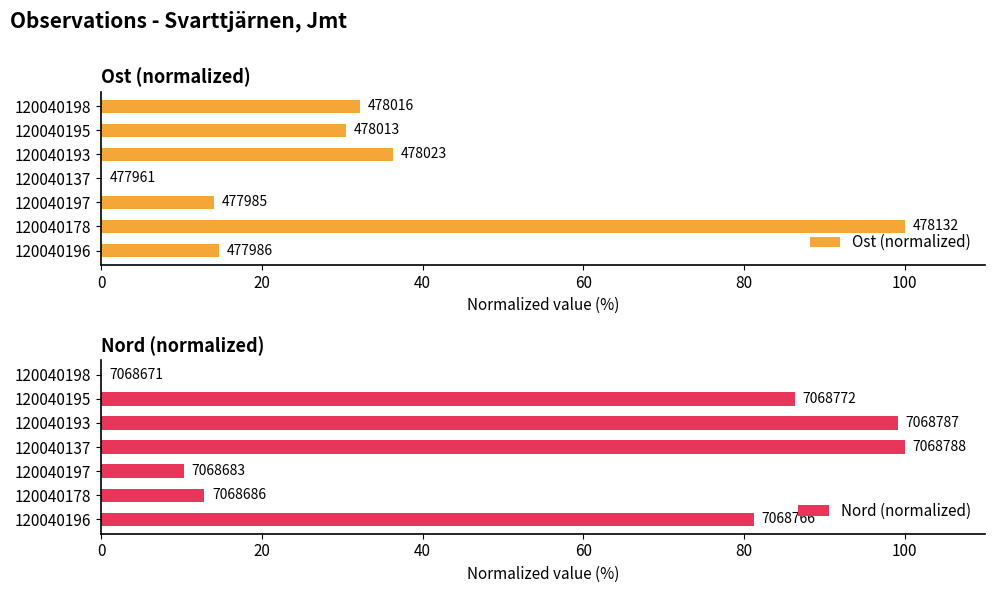

What is the value of the Nord (normalized) bar at the 6th from the left?

86.3